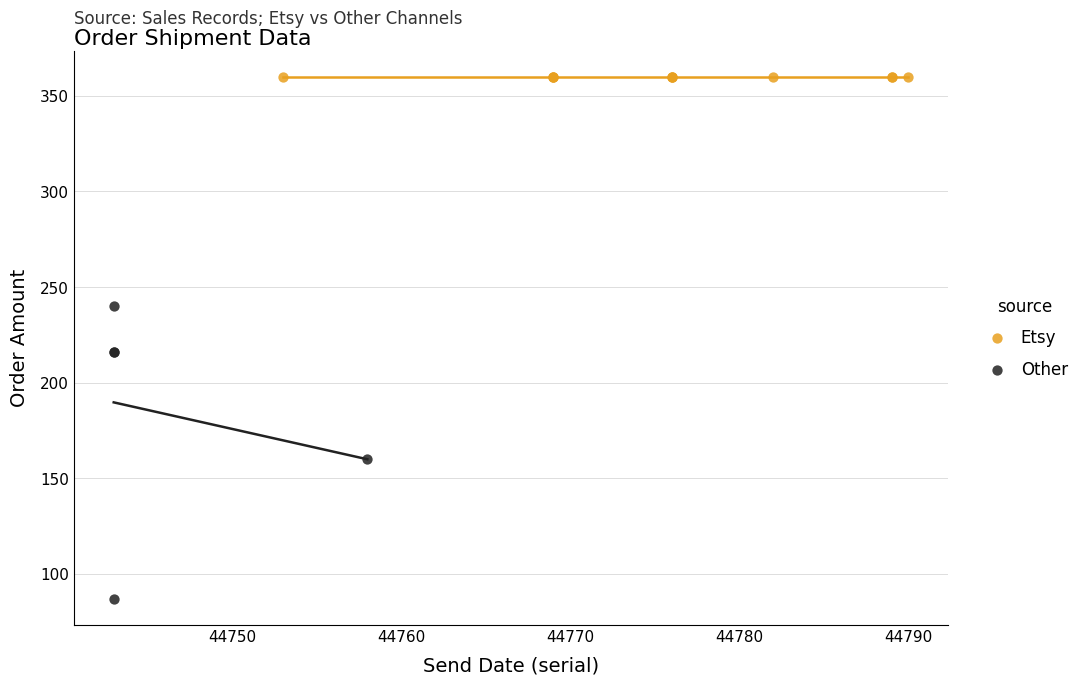

Which series reaches the minimum Y coordinate?

Other